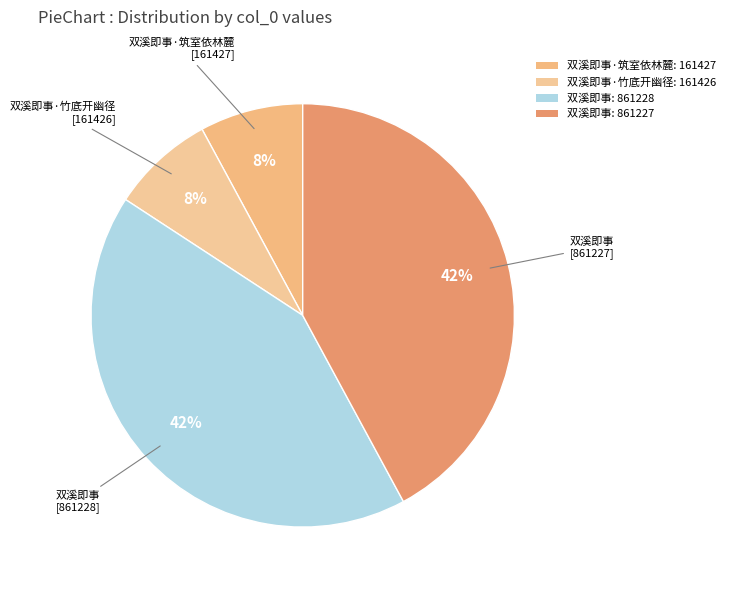

Which slice is the smallest?

双溪即事·竹底开幽径